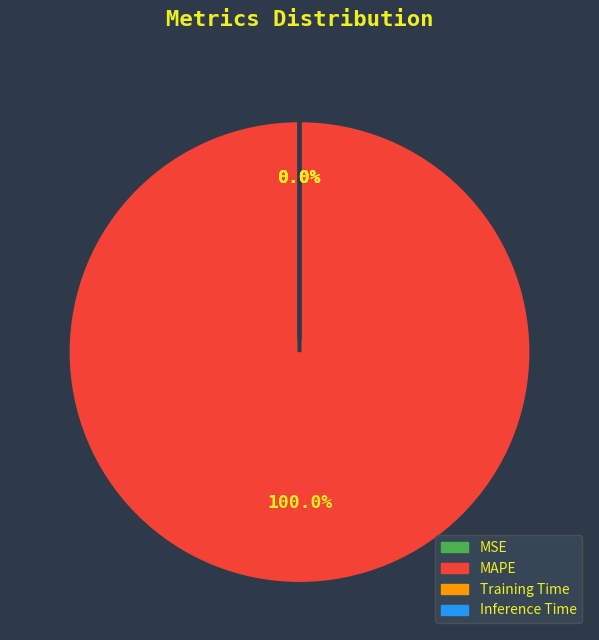

Does MAPE account for over 50% of the chart?

Yes